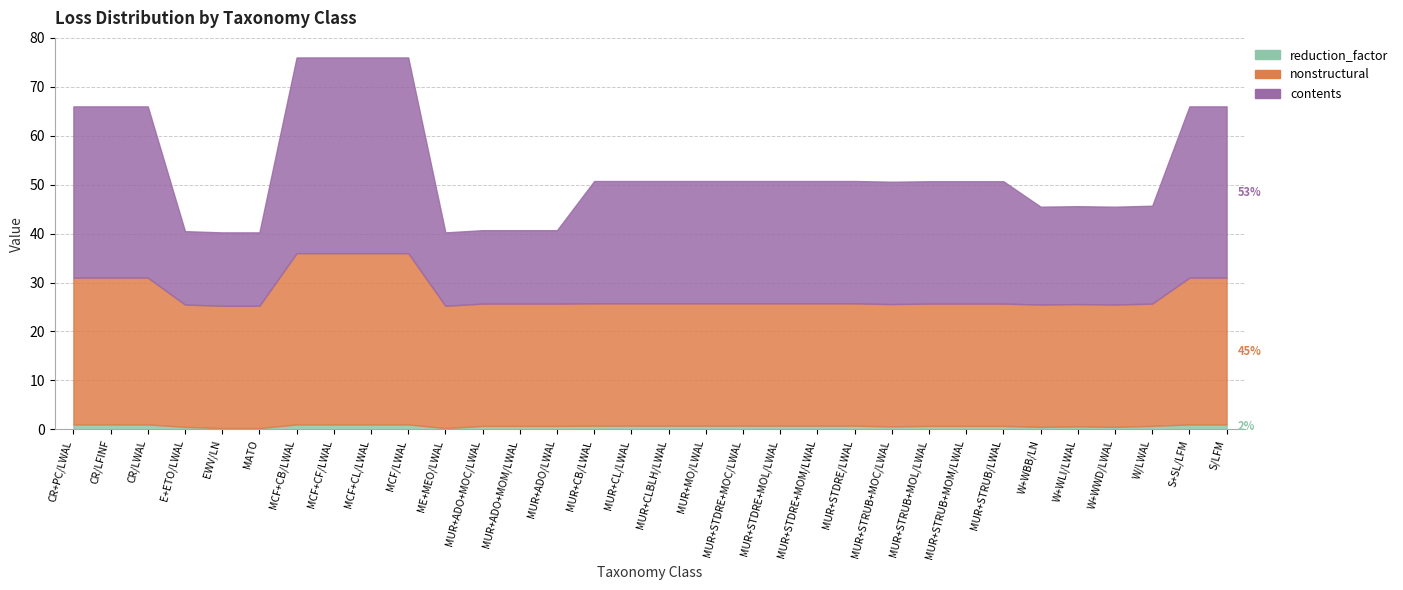

The value of nonstructural at MUR+MO/LWAL is 25.0. True or false?

True